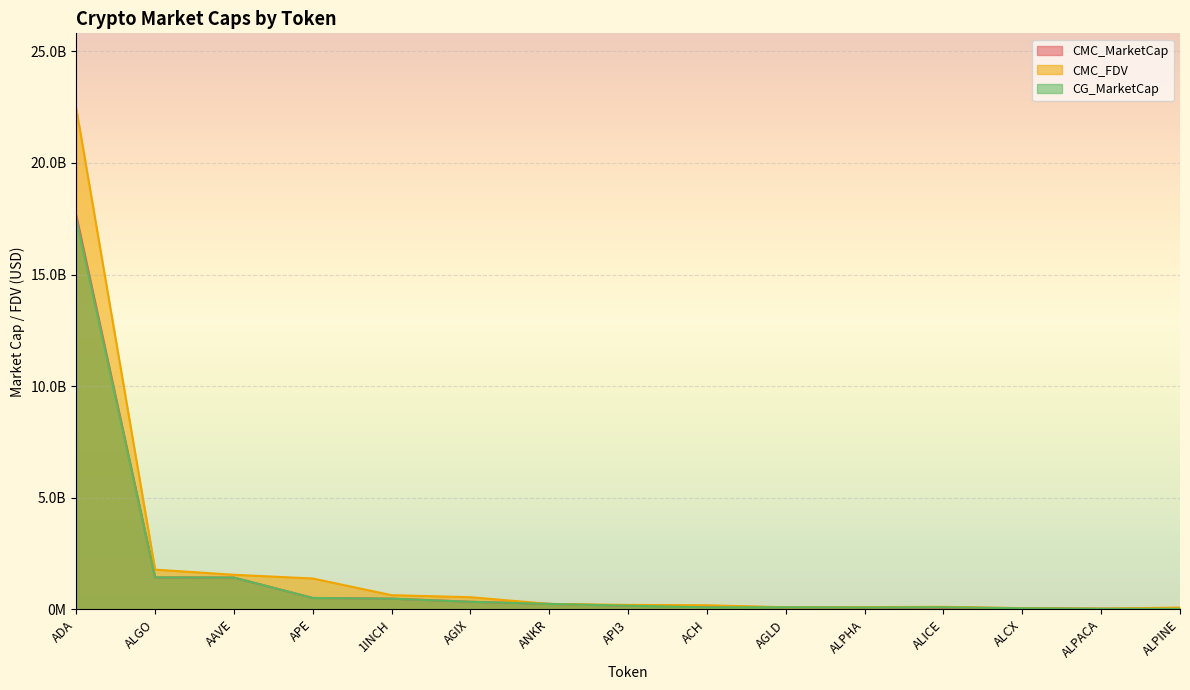

Count the number of data series in this chart.

3